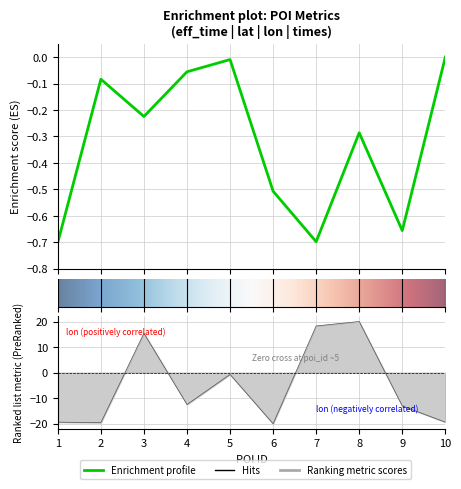

Which label corresponds to the largest value in the chart?

8